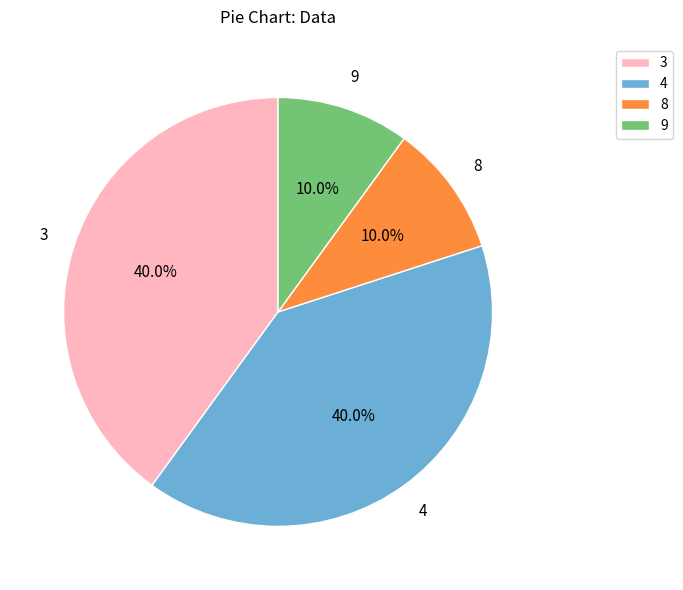

Count the number of slices in the pie.

4